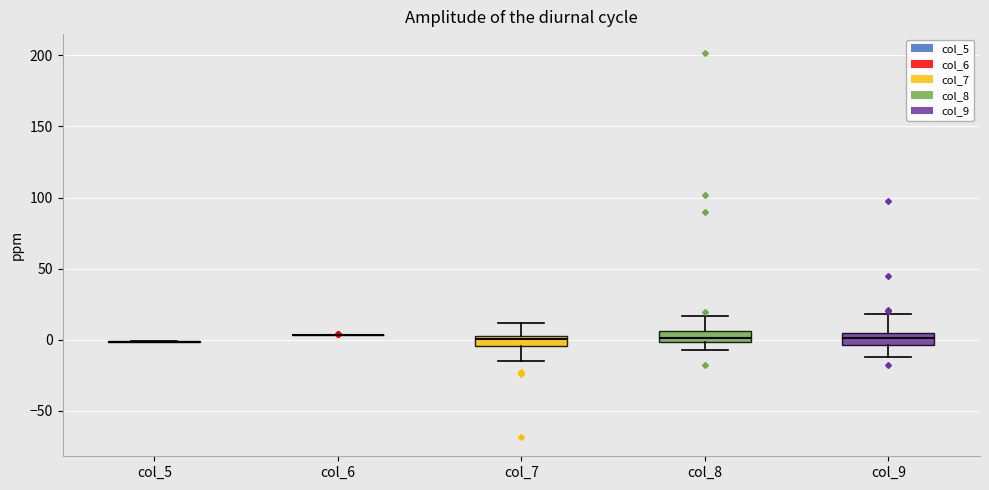

Where is the upper edge of the box for col_8 on the y-axis? The values are not printed on the chart, so give them approximately, as read against the axis.

5